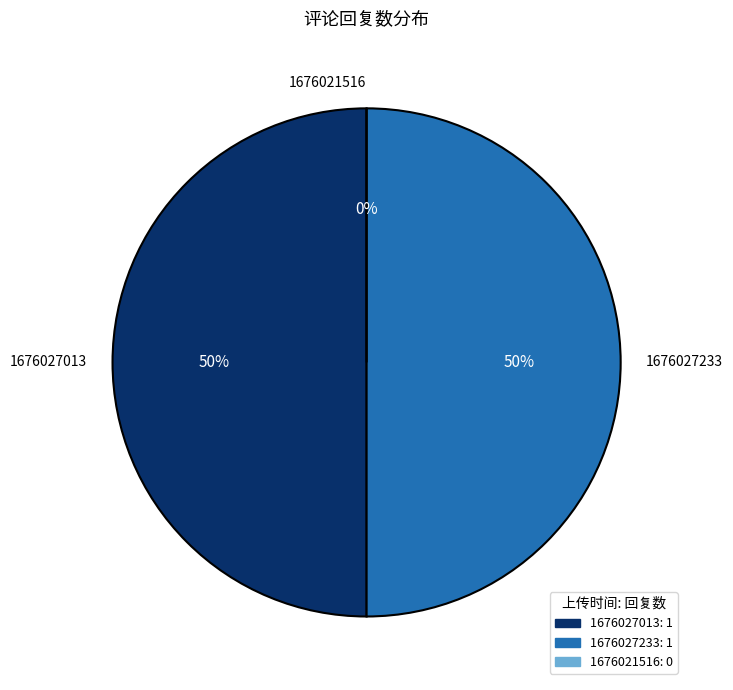

What is the ratio of the value at 1676027013 to the value at 1676027233?

1.0